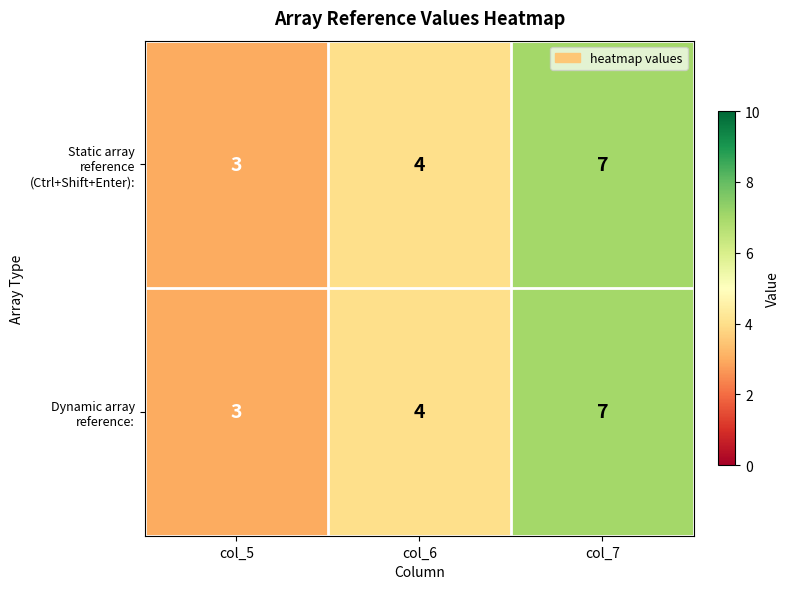

Which category has the lowest value across all series?

col_5